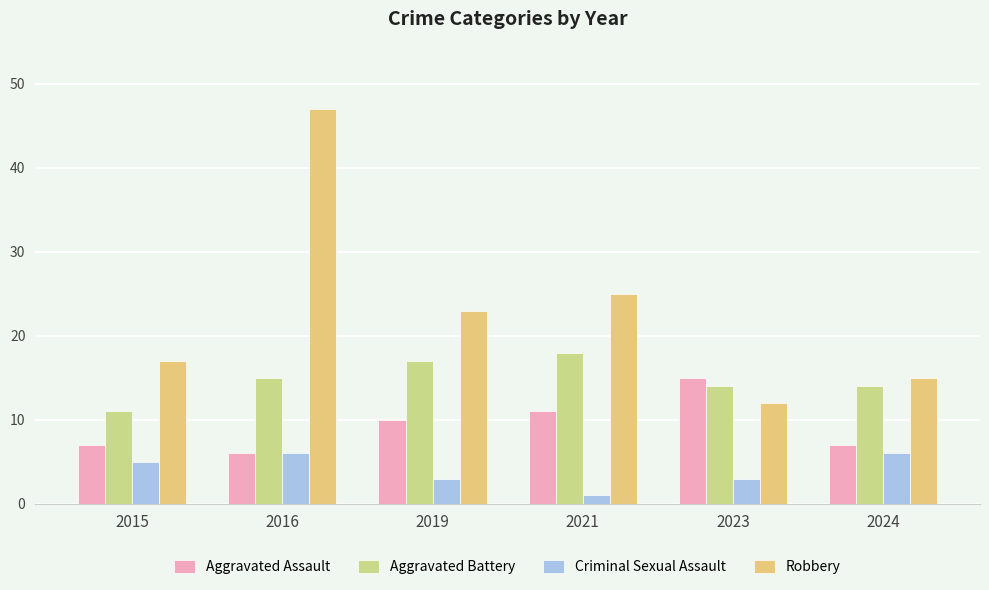

Which series has the largest total across all categories?

Robbery